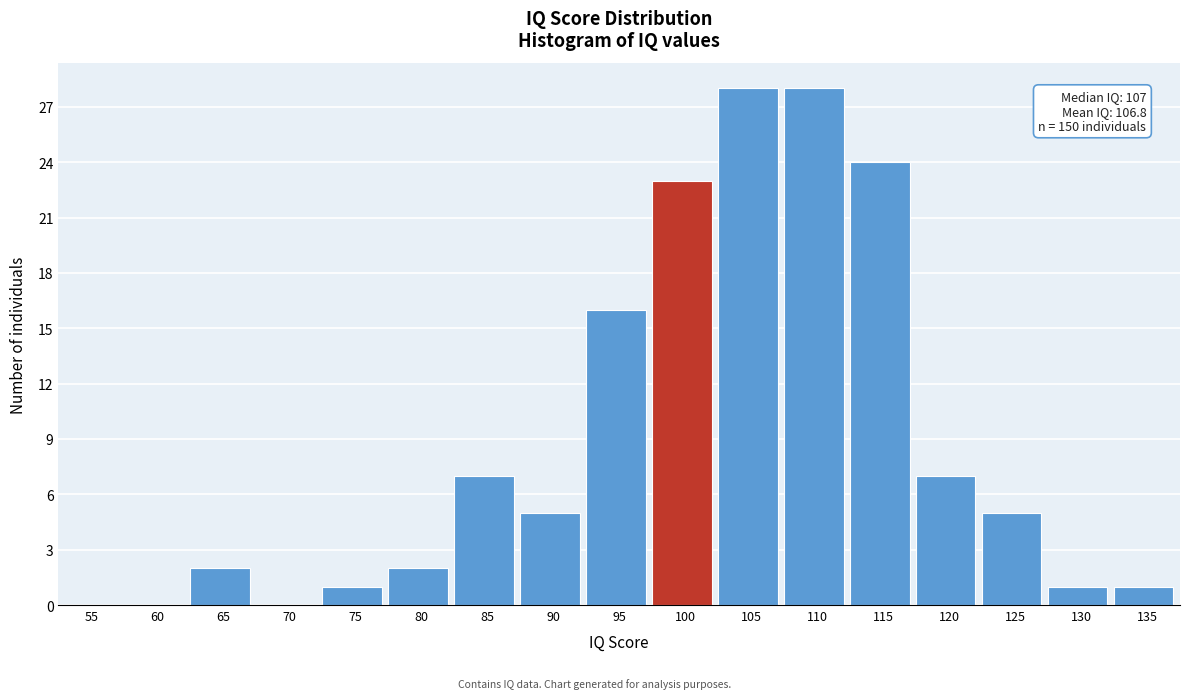

Reading left to right, what are all the values shown in this chart?

55=0	60=0	65=2	70=0	75=1	80=2	85=7	90=5	95=16	100=23	105=28	110=28	115=24	120=7	125=5	130=1	135=1